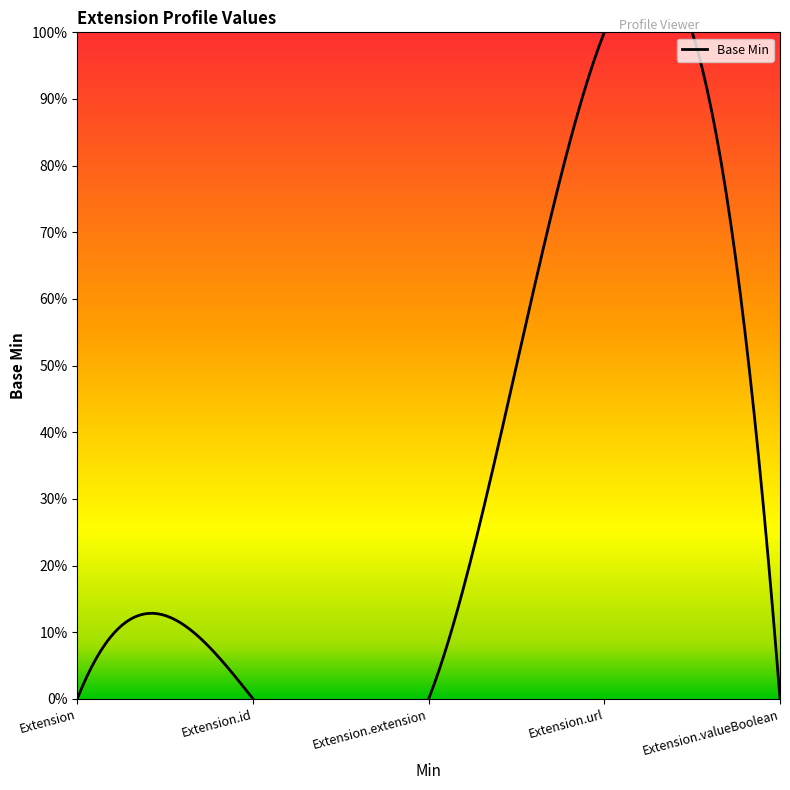

List the labels in order of value, smallest first.

Extension, Extension.id, Extension.extension, Extension.valueBoolean, Extension.url